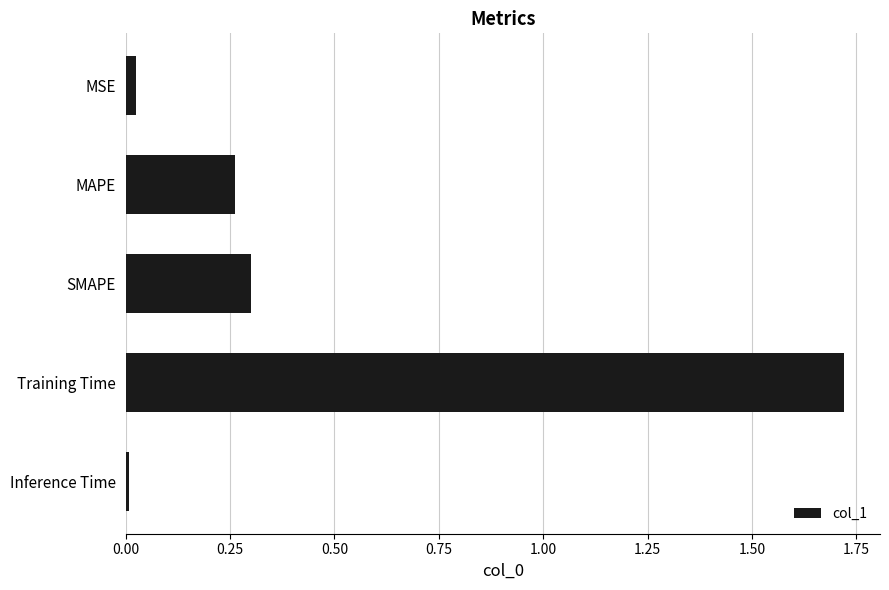

The chart shows a value of 0.3 at MAPE. True or false?

True